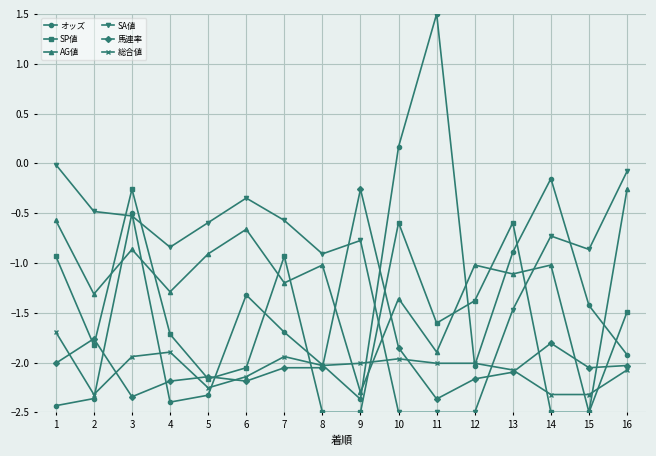

Which series has the widest spread of values?

オッズ